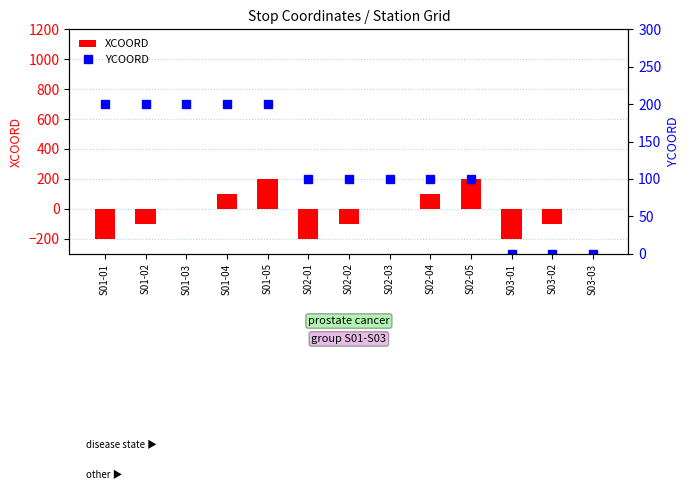

The XCOORD series shows -200 at S02-01. True or false?

True